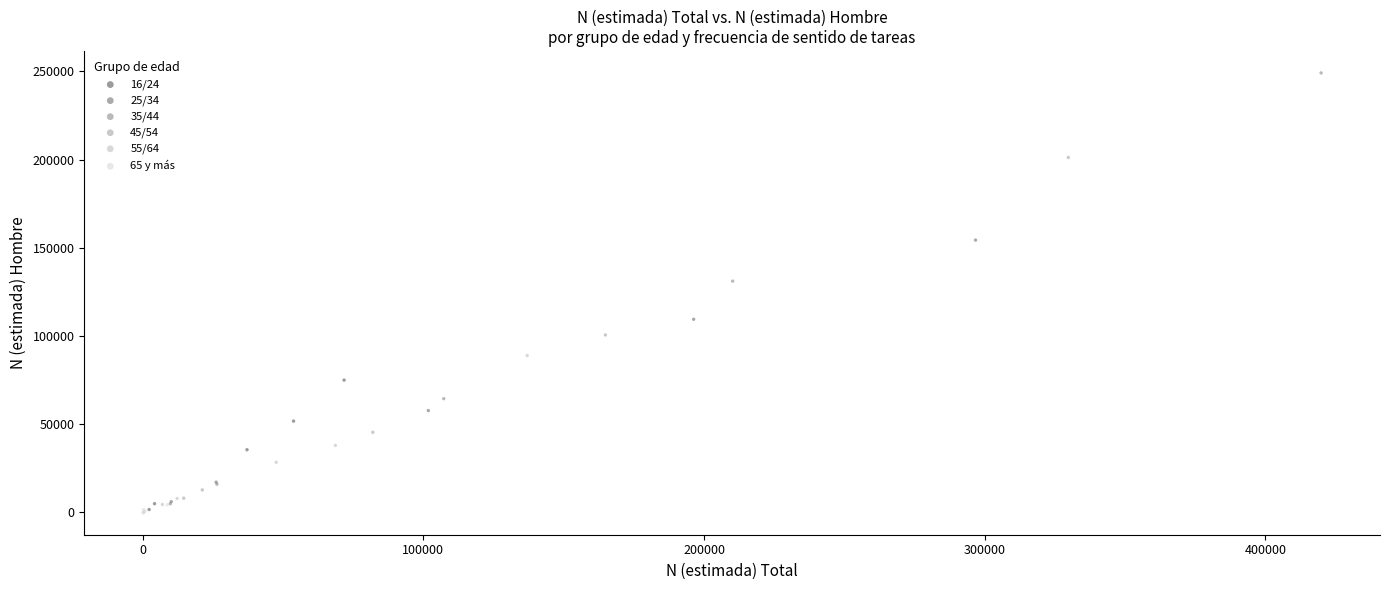

Which series has the largest Y range (max minus min)?

35/44